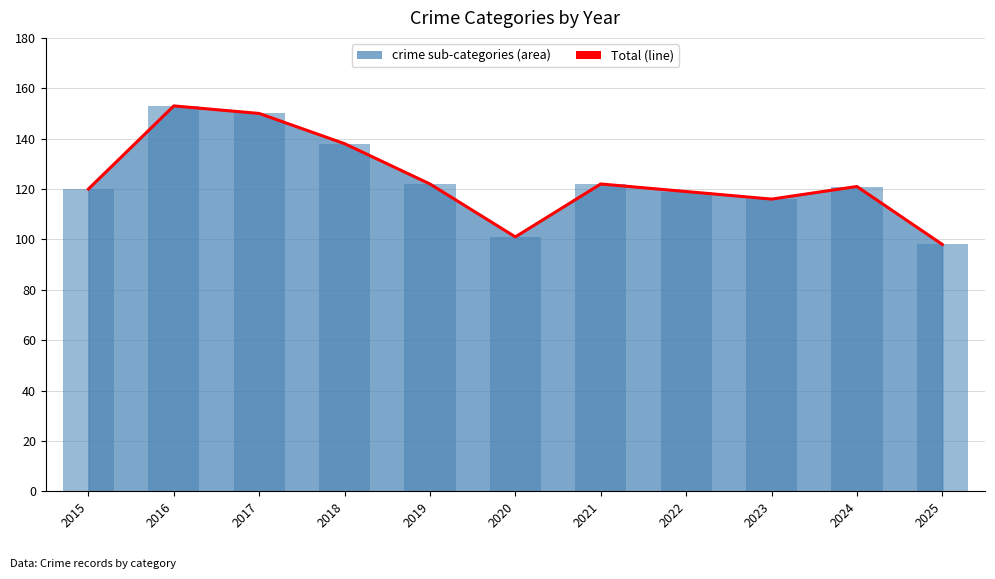

How many values exceed 121?

5